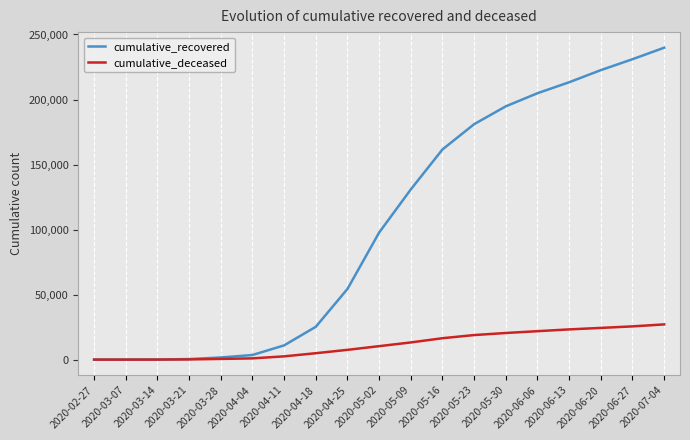

True or false: cumulative_recovered has a value of 54340 at 2020-04-25.

True